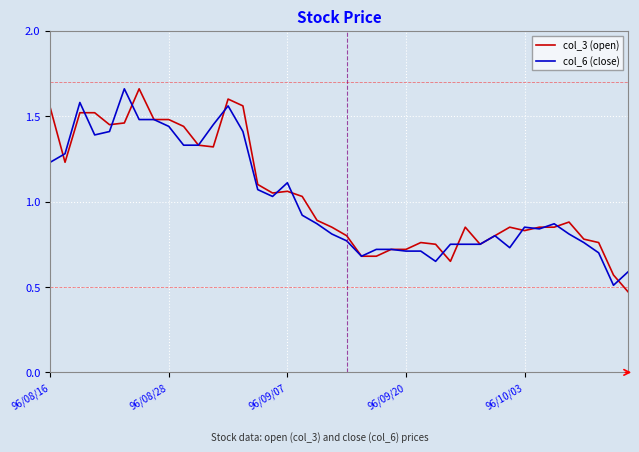

True or false: col_6 (close) has more than 2 points higher than both neighbors.

True